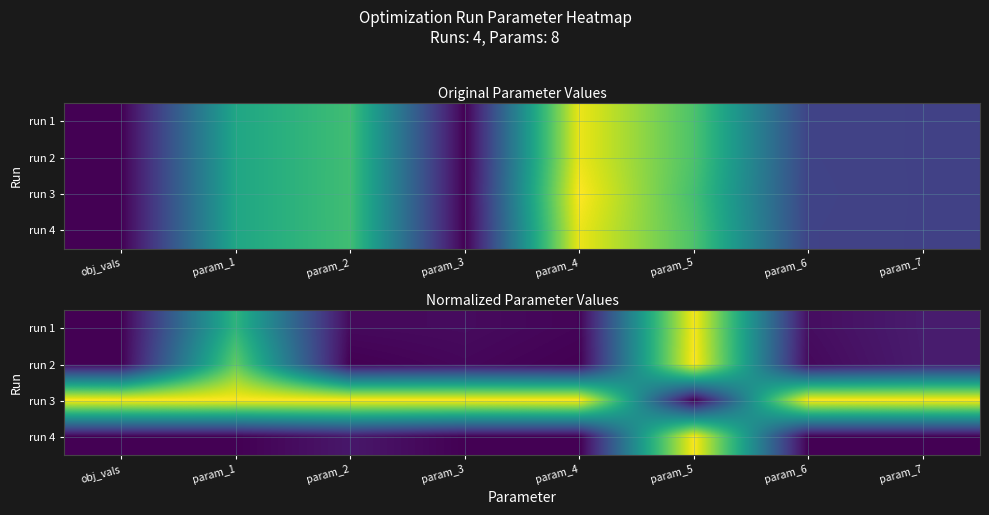

What is the spread (max minus min) of values at param_6?

1.0